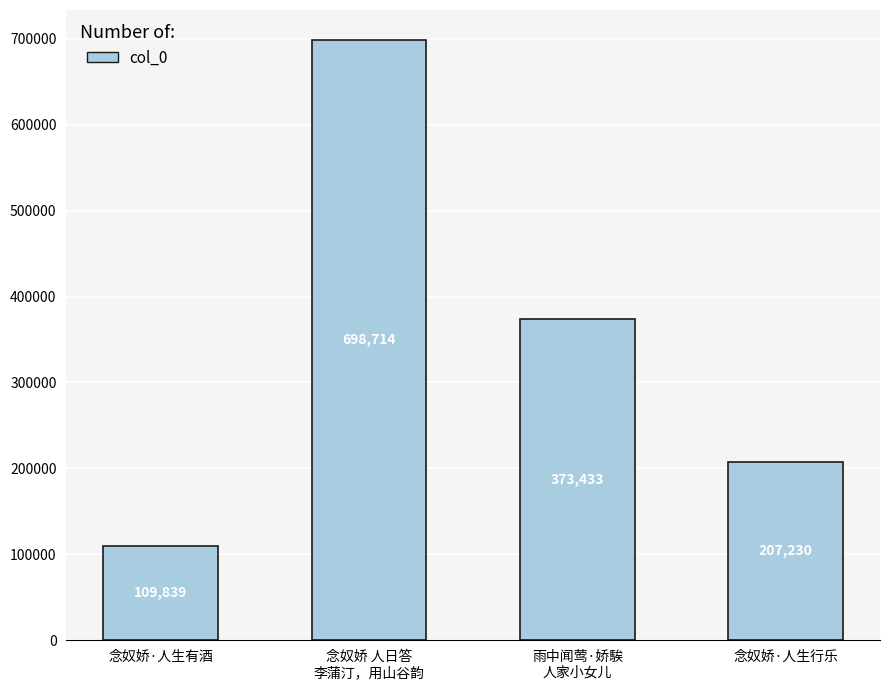

What is the greatest value displayed?

698714